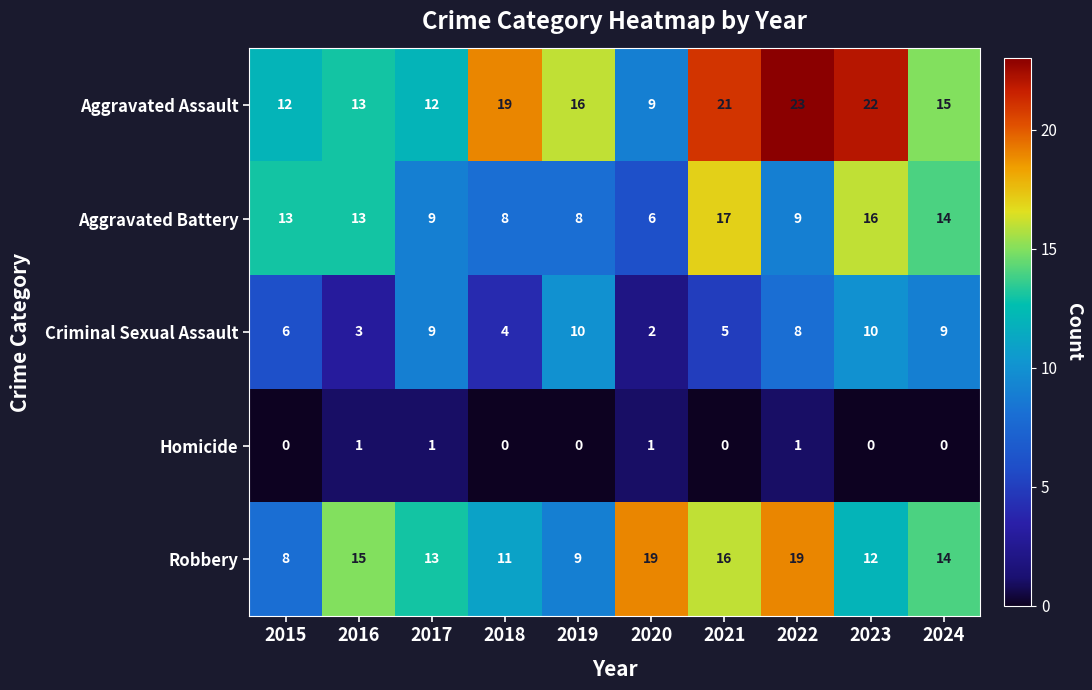

Which series has the largest total across all categories?

Aggravated Assault